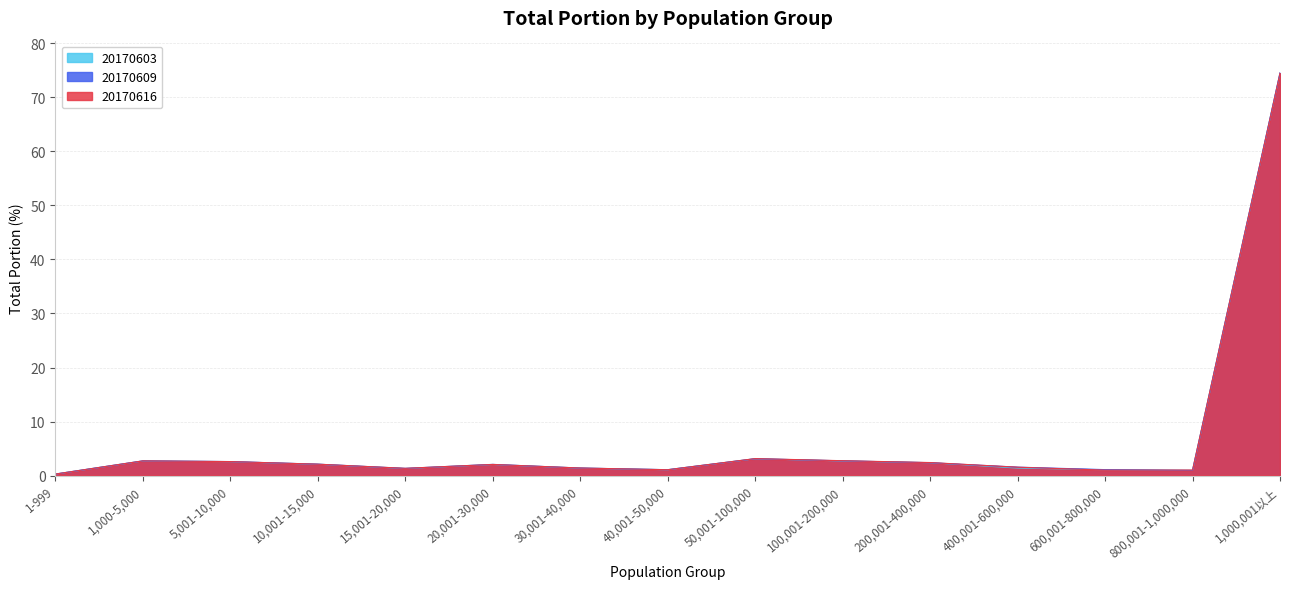

At which label does 20170603 reach its minimum?

1-999